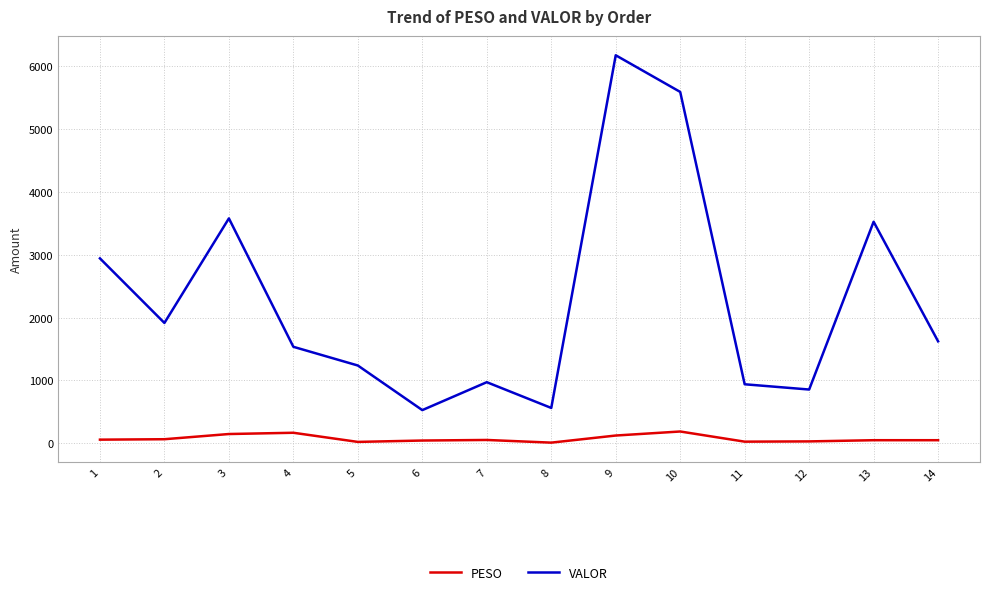

Does the chart display data point markers on the line(s)?

No